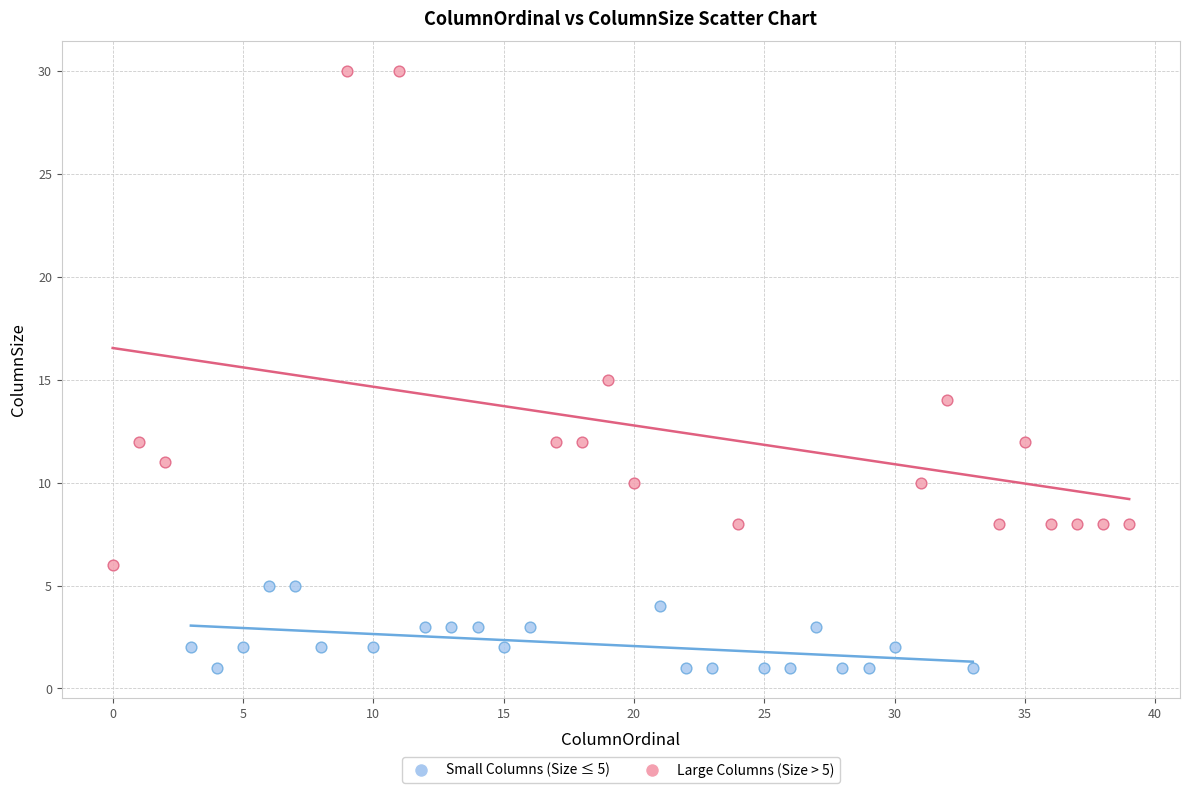

Which series has the largest Y range (max minus min)?

Large Columns (Size > 5)